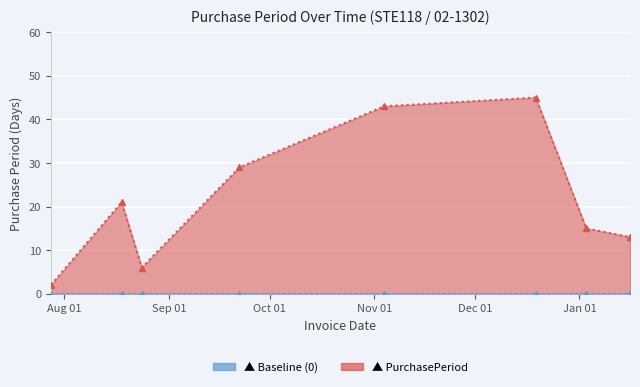

What is the value of the 3rd point from the left?

6